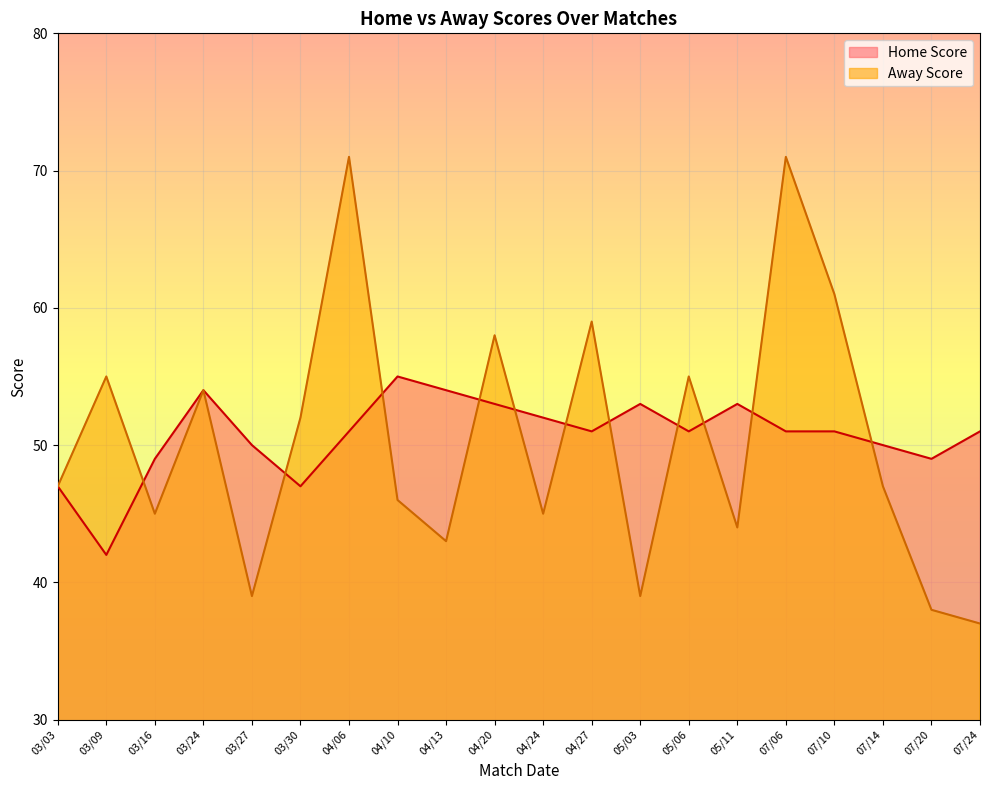

What are all the series names shown in the legend?

Home Score, Away Score